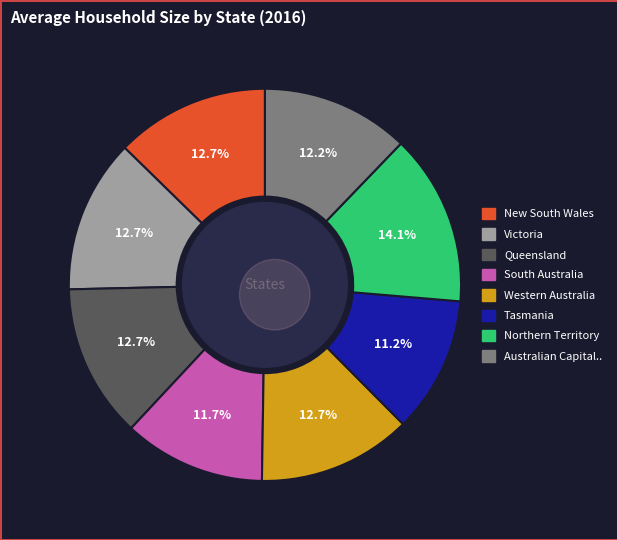

Is there any slice that represents more than half of the pie?

No